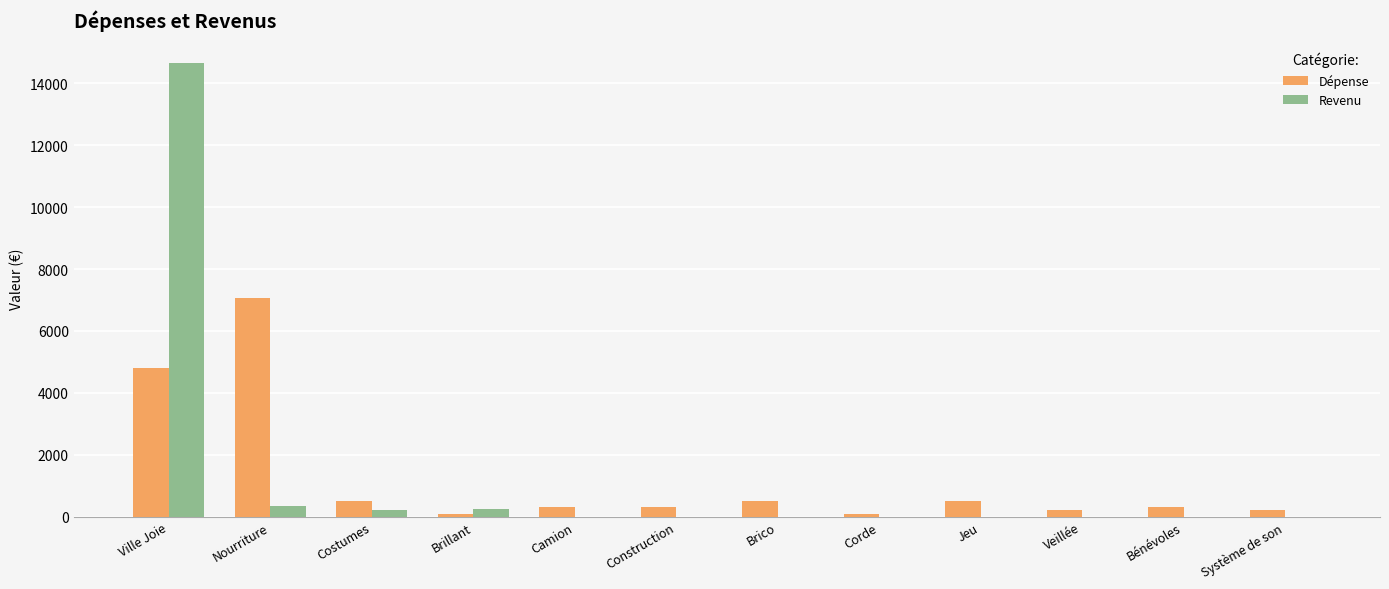

Which label corresponds to the largest value in the chart?

Ville Joie